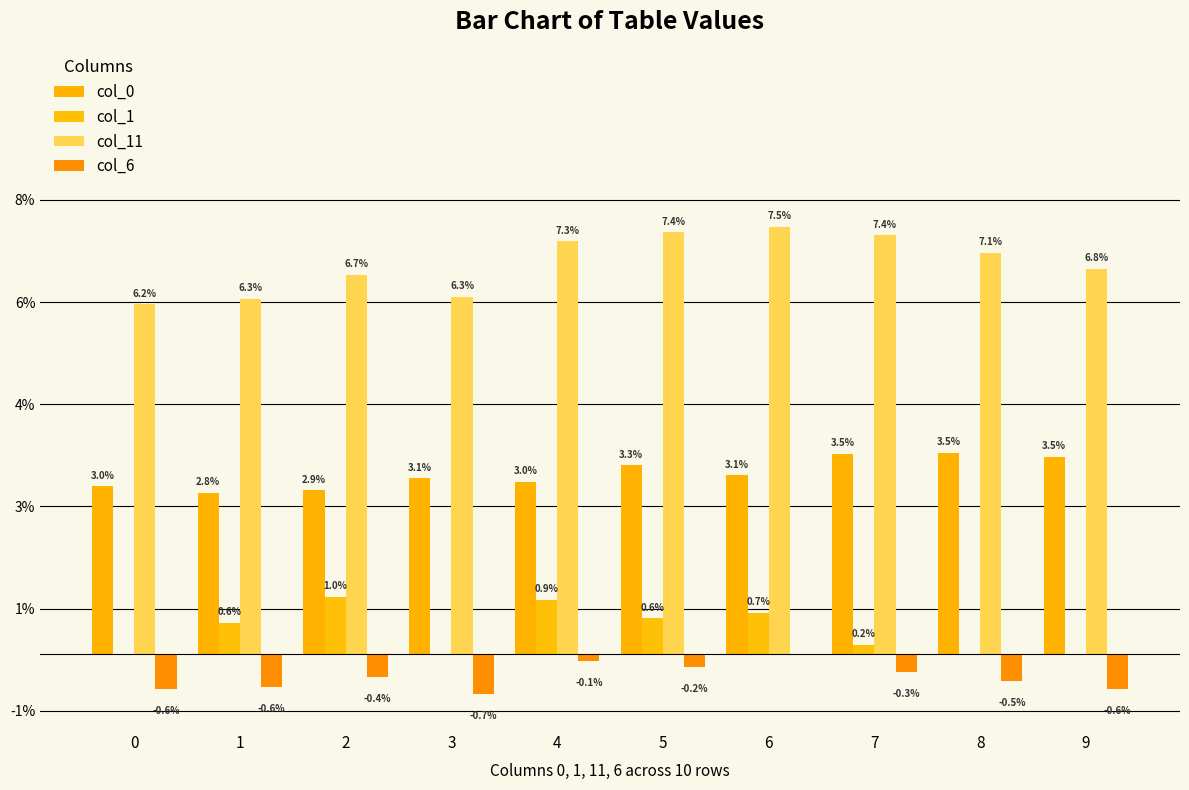

Does the chart contain stacked bars?

No